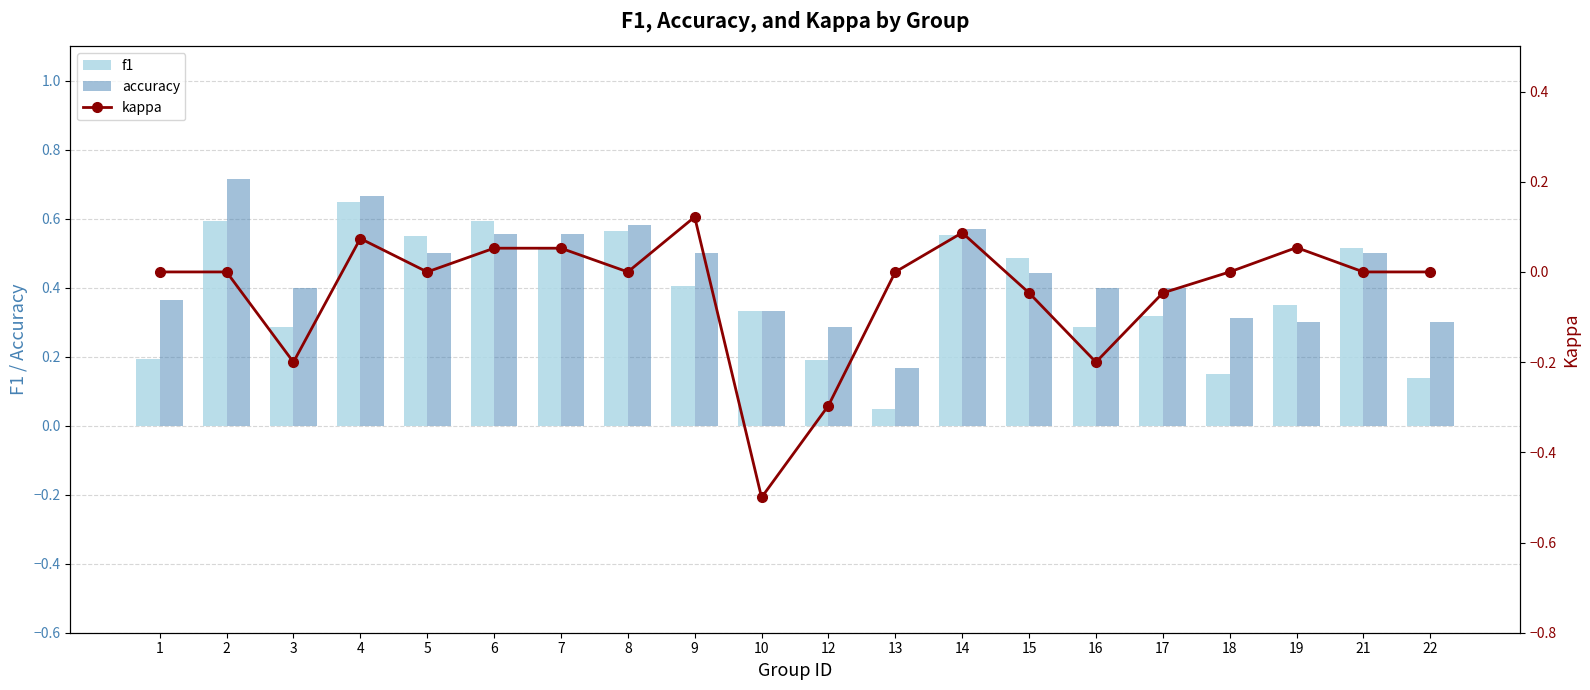

Rank the series by their maximum value, from lowest to highest.

kappa, f1, accuracy